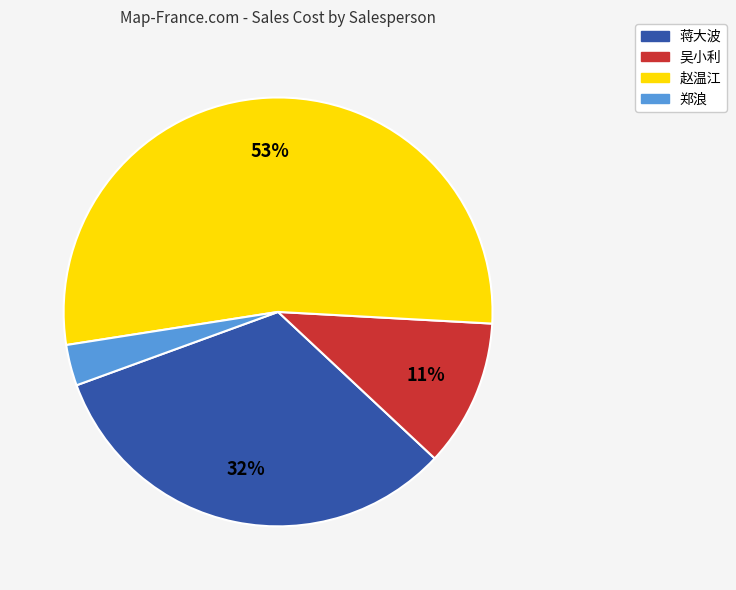

Does any single category account for the majority?

Yes